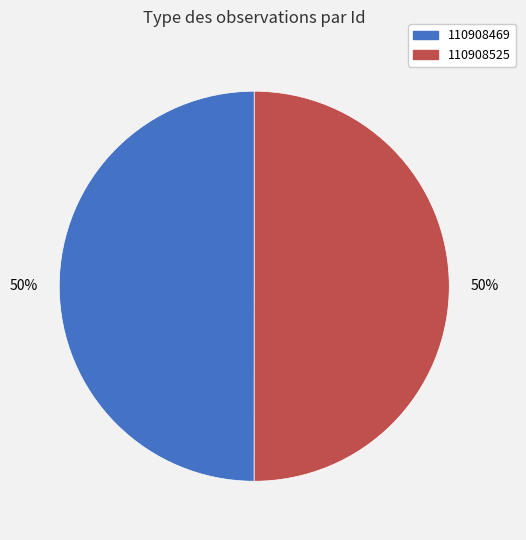

What is the ratio of the value at 110908469 to the value at 110908525?

1.0